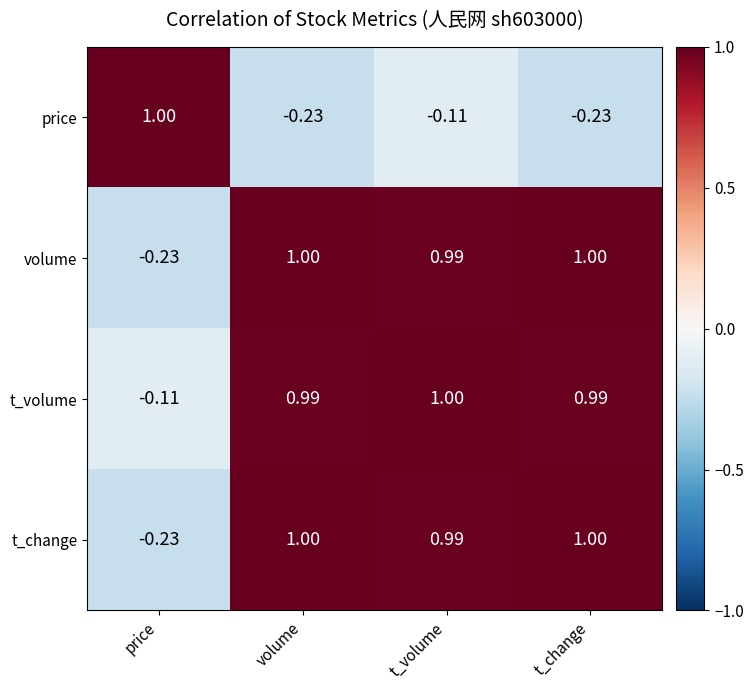

At which category is the sum across all series the highest?

t_volume